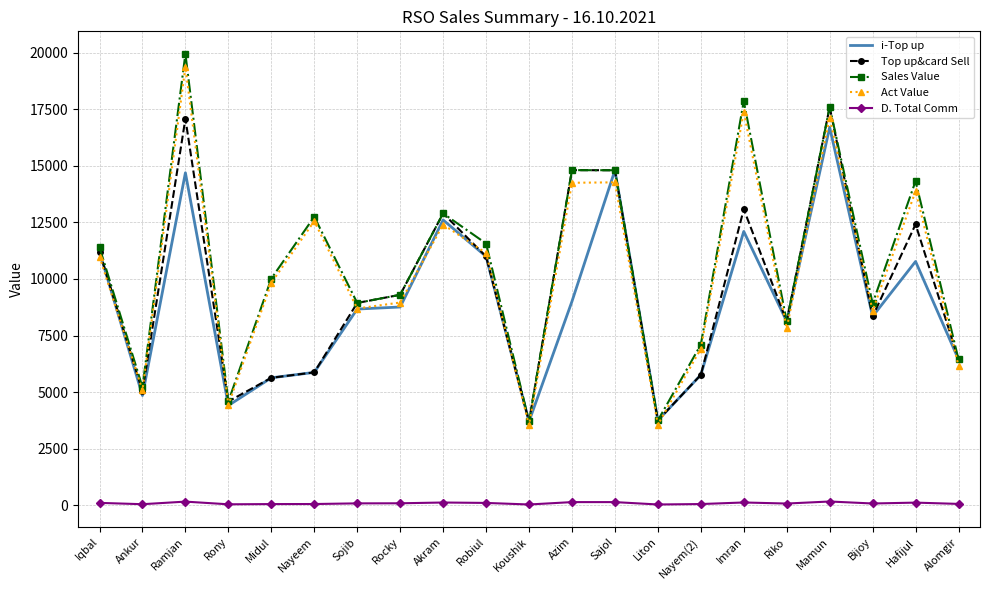

What is the sum of the Sales Value values at Sojib and Riko?

17065.0